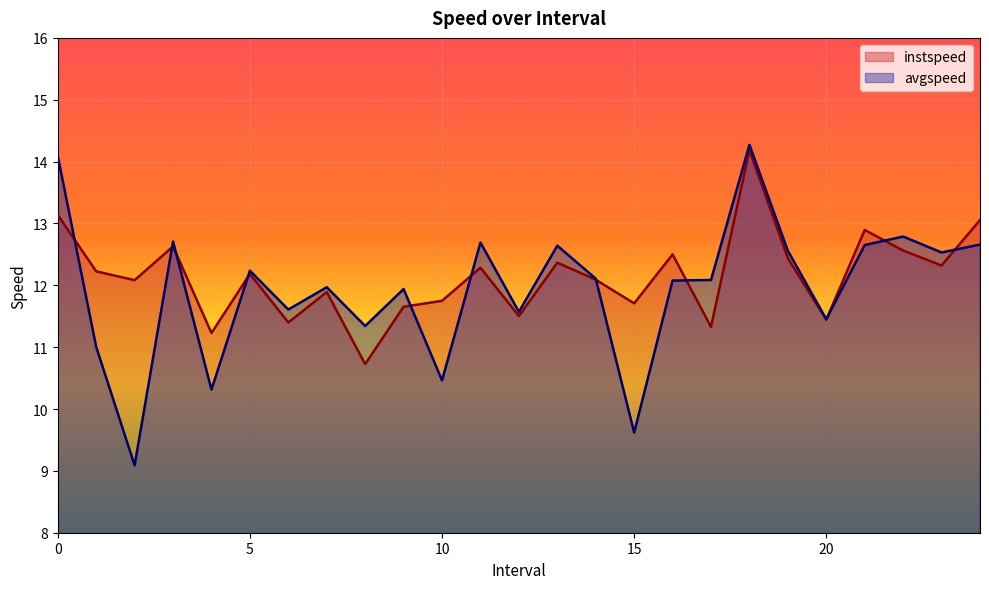

True or false: avgspeed and instspeed cross at least once.

True